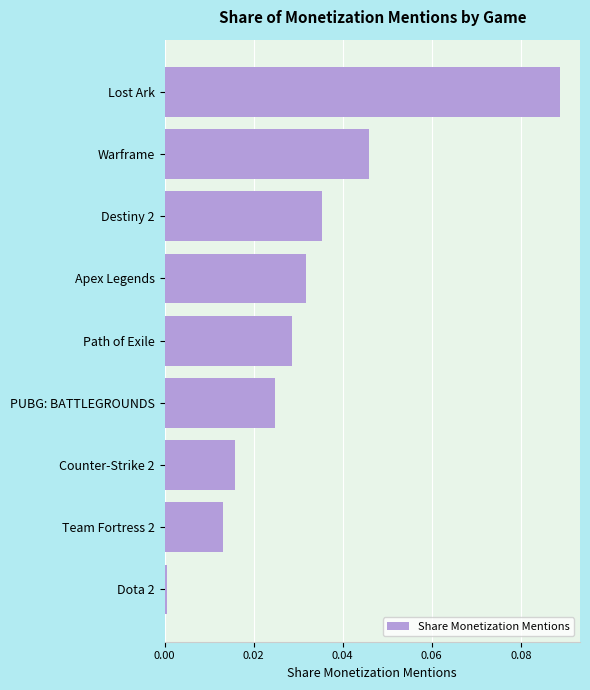

List the labels in order of value, smallest first.

Dota 2, Team Fortress 2, Counter-Strike 2, PUBG: BATTLEGROUNDS, Path of Exile, Apex Legends, Destiny 2, Warframe, Lost Ark